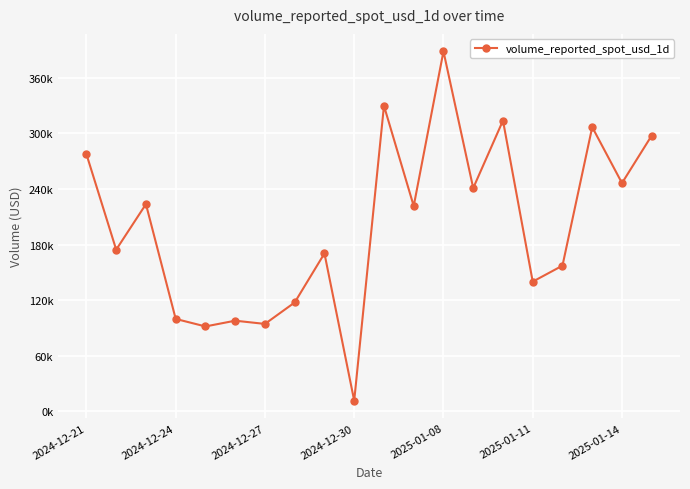

Does the chart have visible grid lines?

Yes